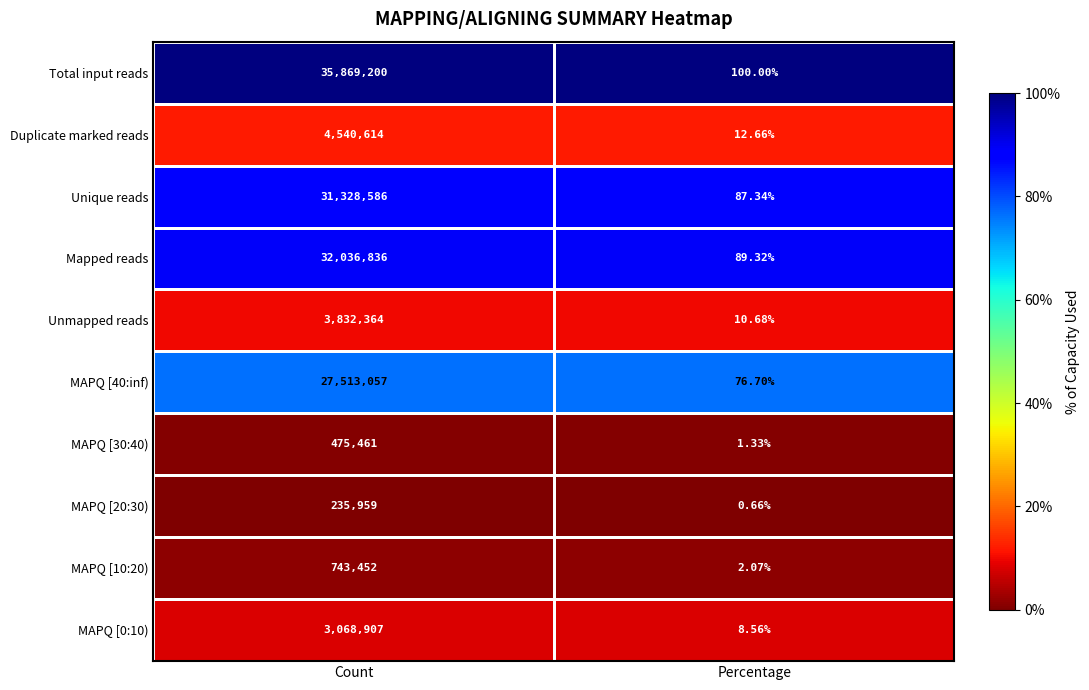

Where is MAPQ [30:40) nearest to the value 237731?

Percentage